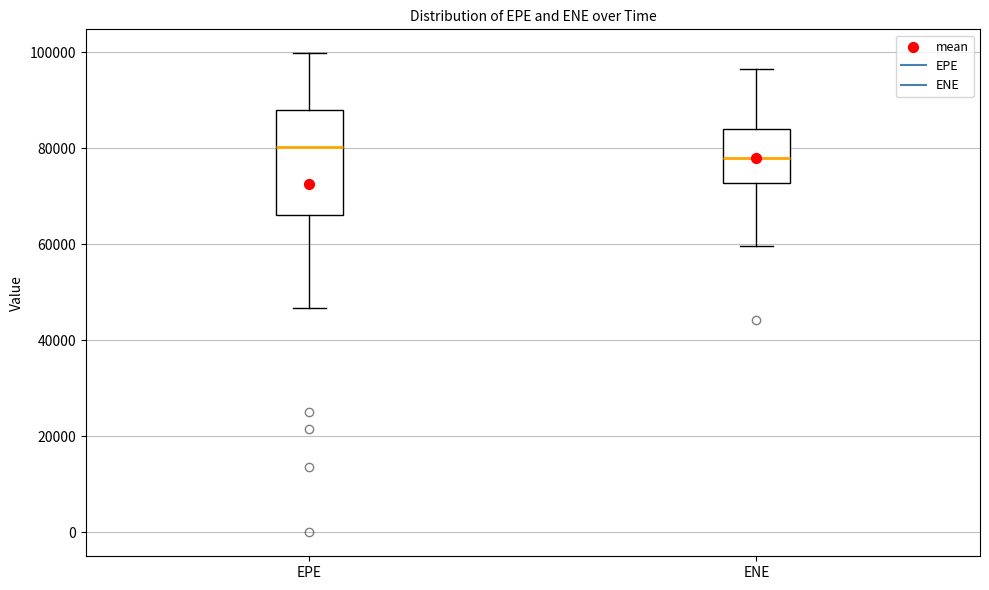

Reading left to right, read every box against the y-axis: the position of its median line, the range the box covers, and the ends of its whiskers. The values are not printed on the chart, so give them approximately, as read against the axis.

EPE: median 80000, box 66000 to 88000, whiskers 46000 to 100000
ENE: median 78000, box 72000 to 84000, whiskers 60000 to 96000